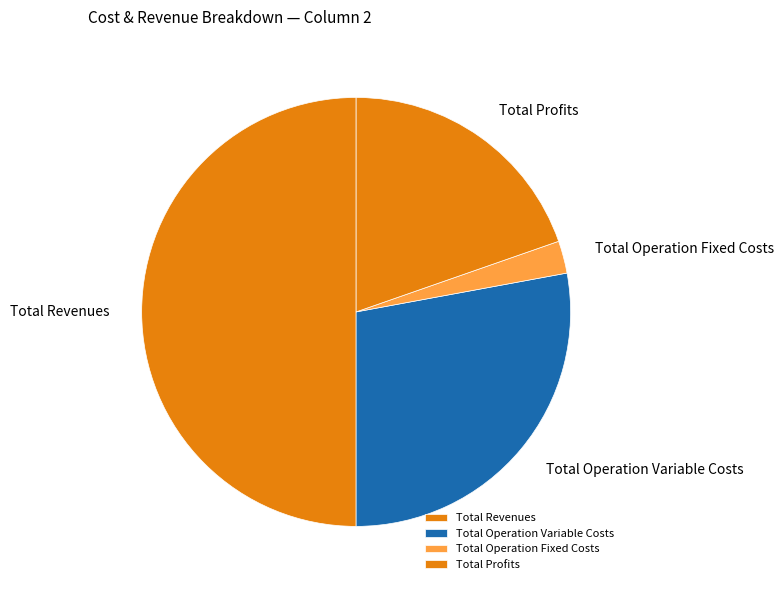

True or false: Total Revenues accounts for 50% of the total.

True